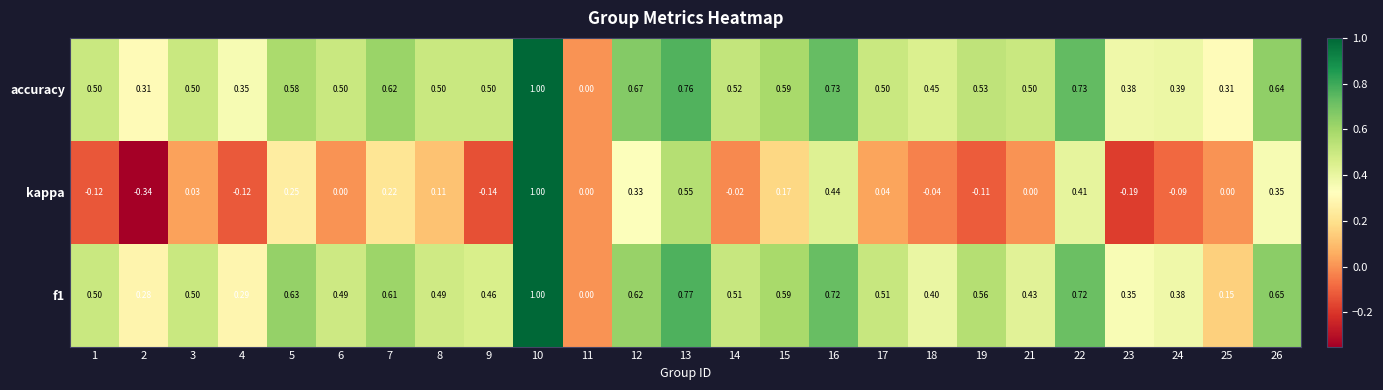

Between 14 and 22, which series saw the biggest shift?

kappa